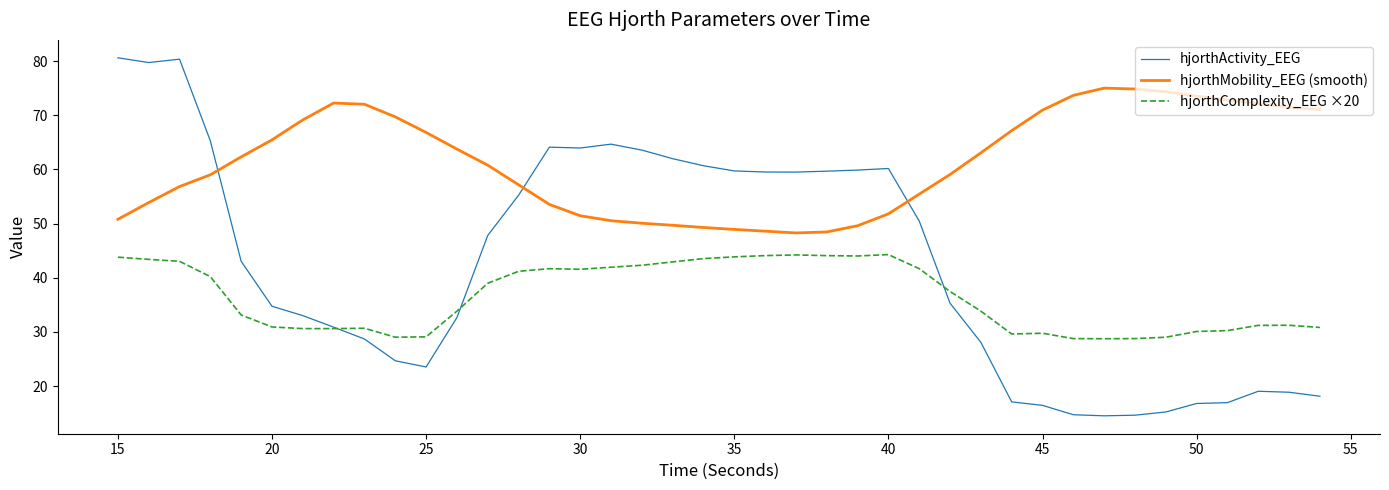

In hjorthMobility_EEG (smooth), how many points are higher than both neighbors (excluding endpoints)?

2